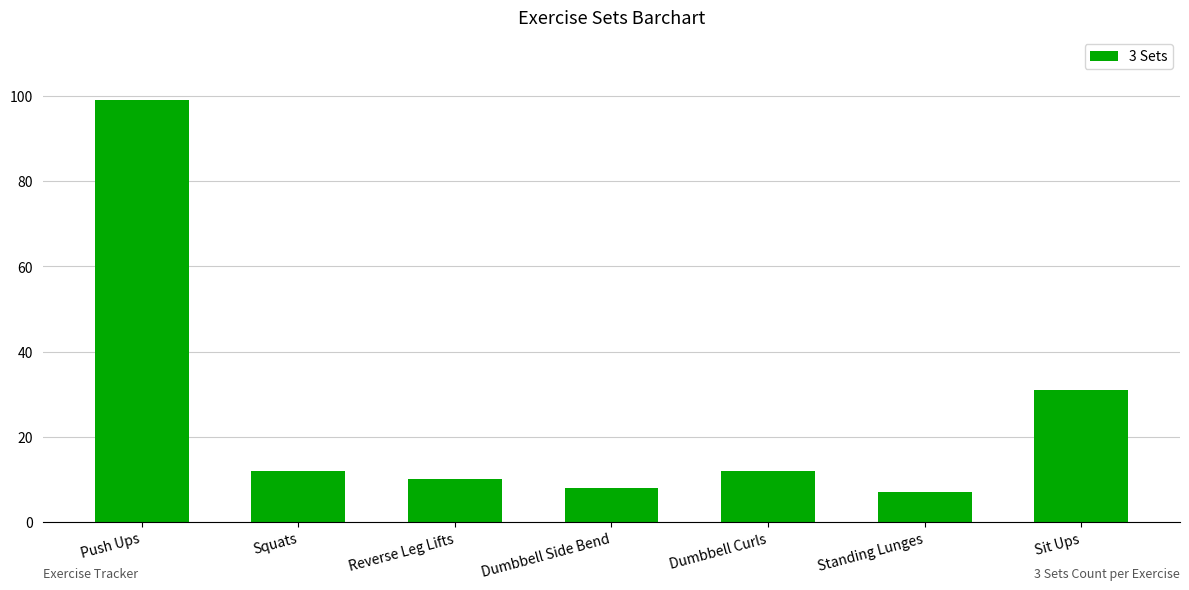

How many data points does each series have?

7